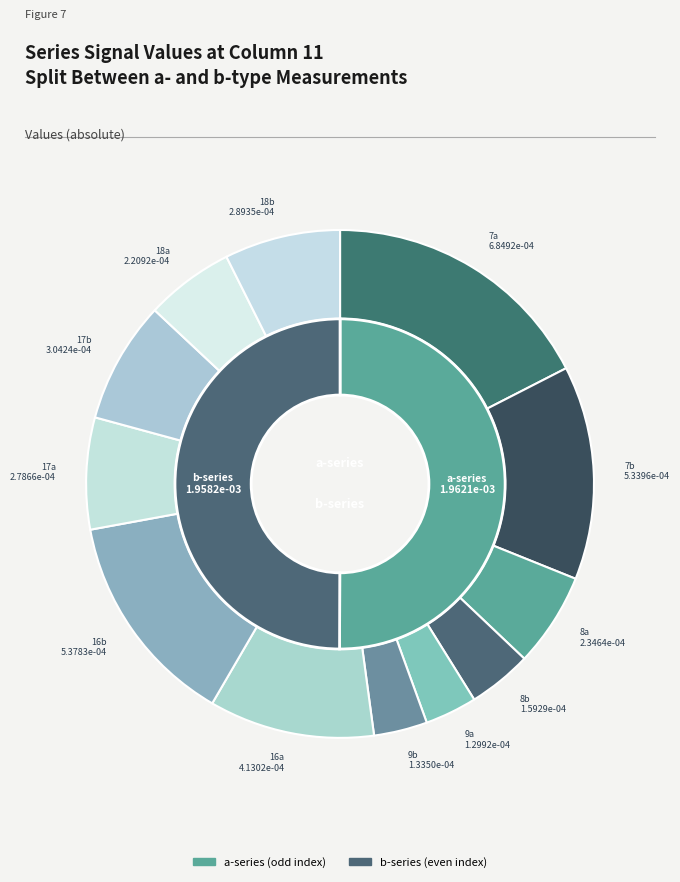

Which category has the biggest portion of the pie?

7a